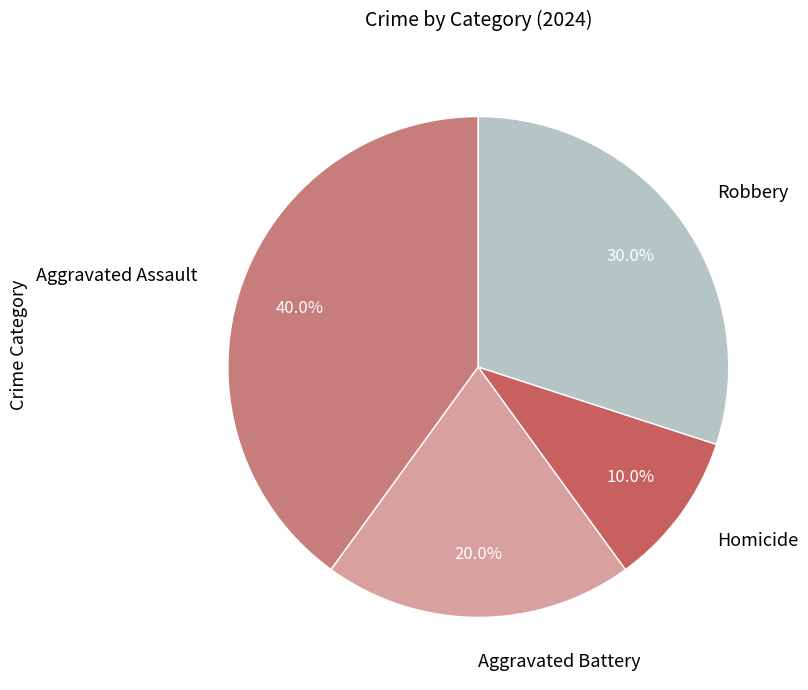

Which has a higher value, Homicide or Robbery?

Robbery